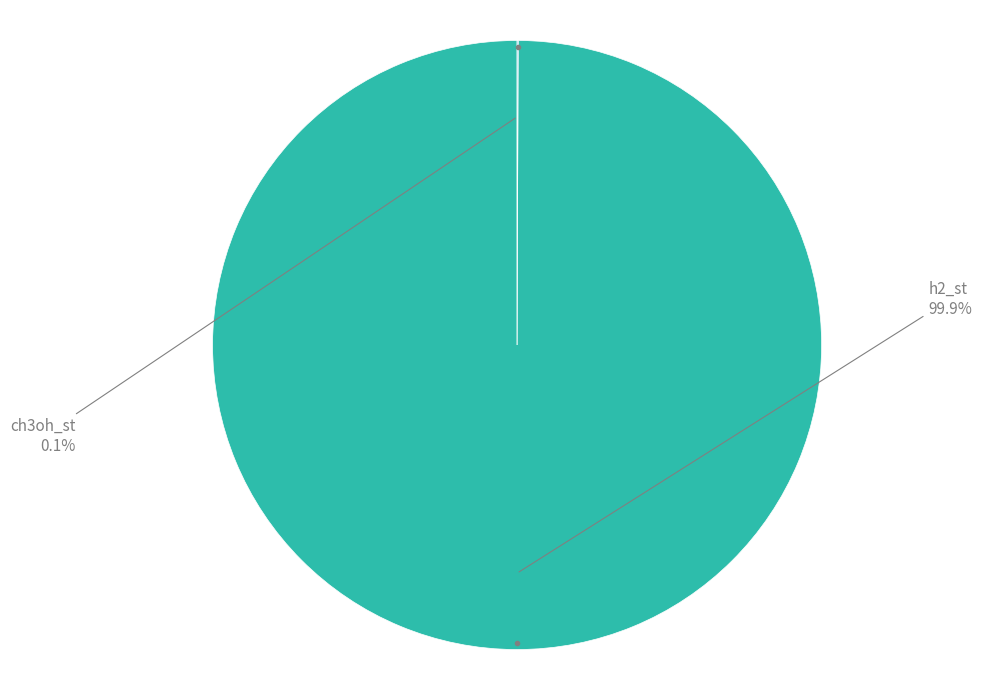

The h2_st slice represents 100% of the pie. True or false?

True